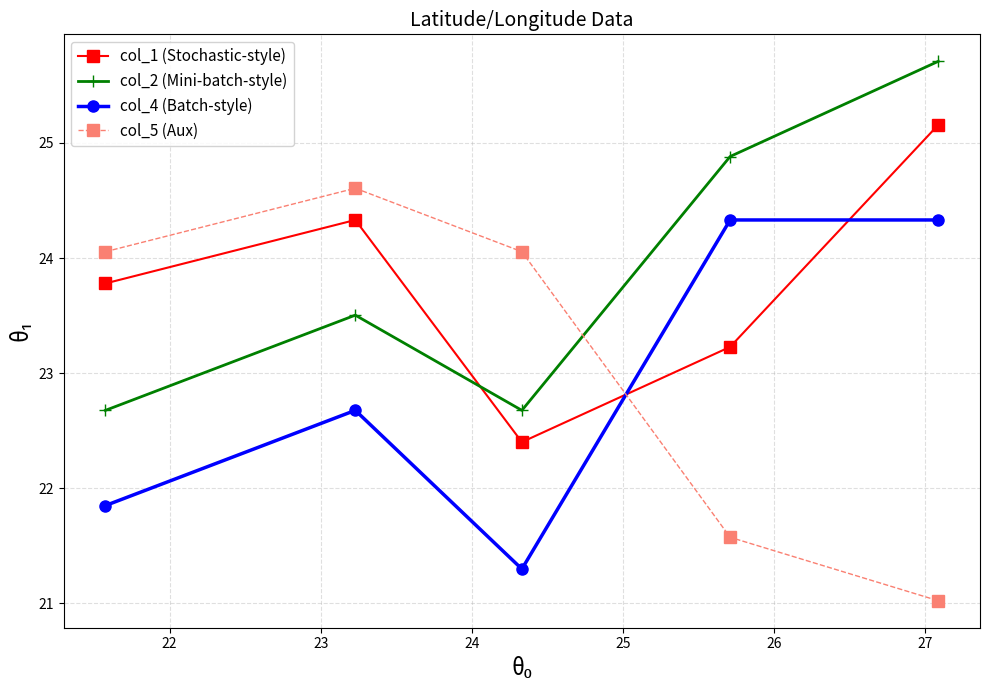

What is the value of the col_5 (Aux) point at the 3rd from the left?

24.1